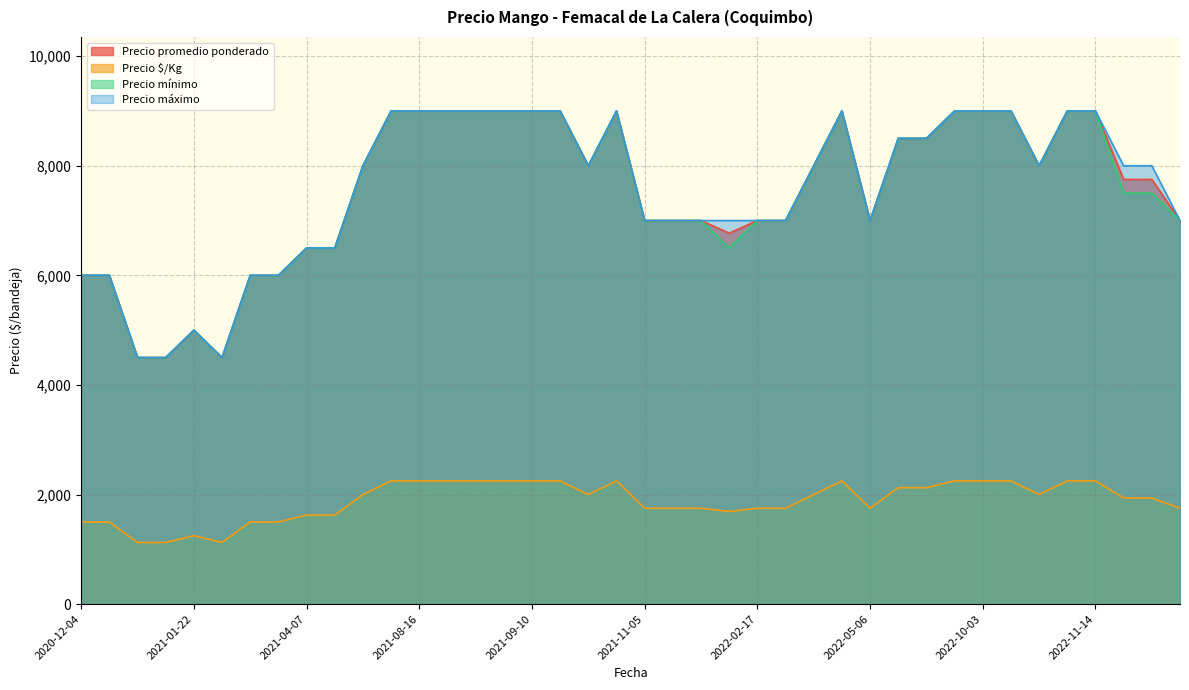

Does the chart display data point markers on the line(s)?

No